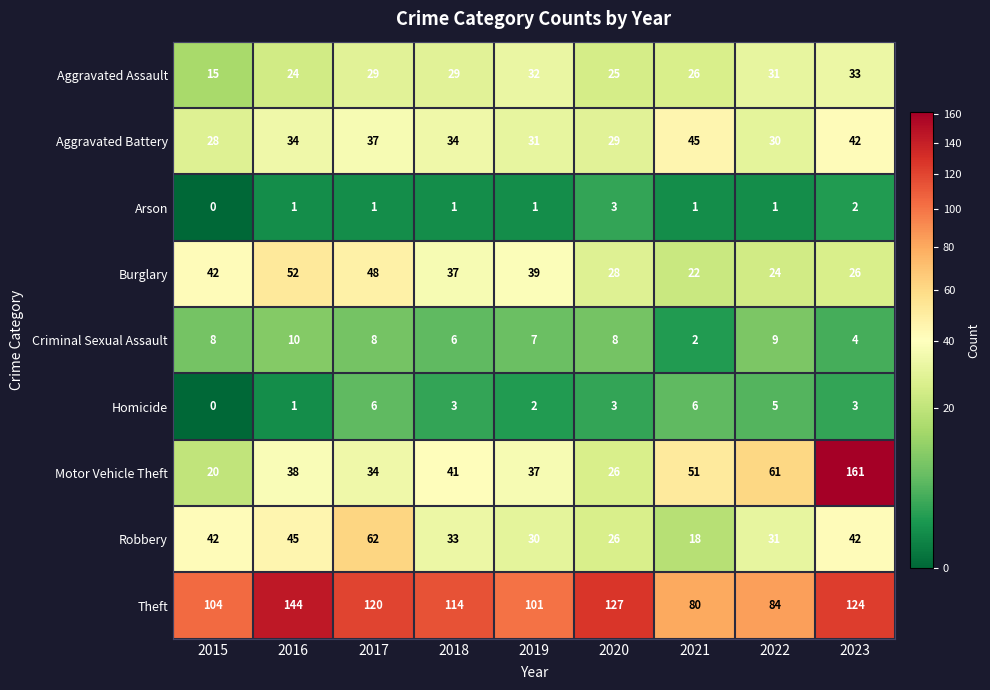

How many data points does each series have?

9